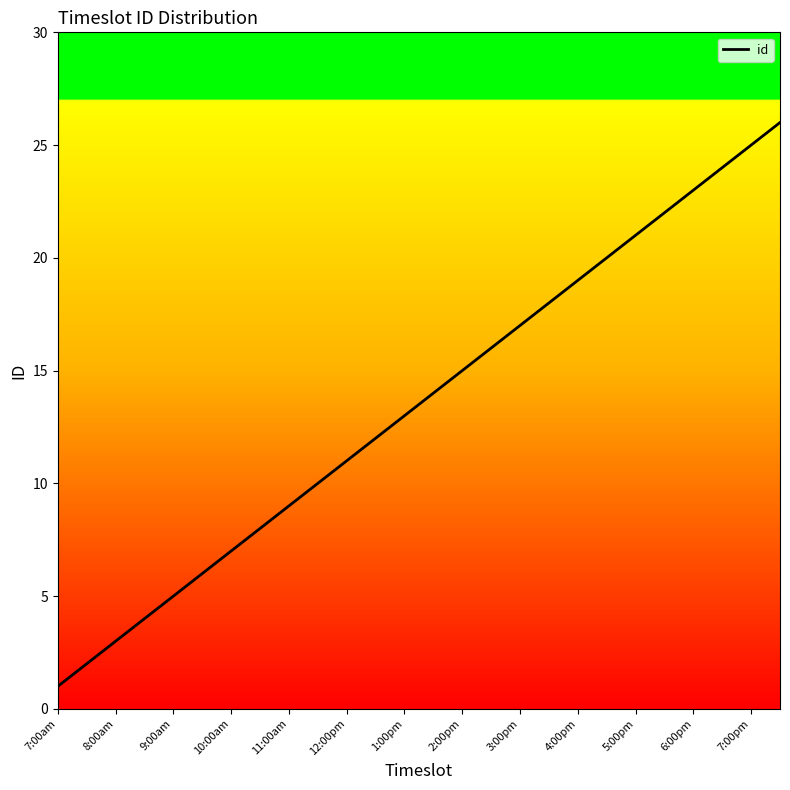

What is the greatest value displayed?

26